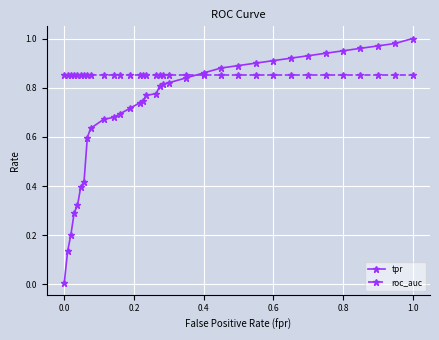

Which series has the largest total across all categories?

roc_auc